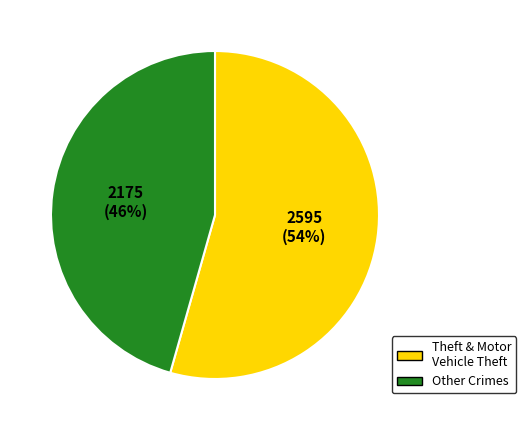

Is there any slice that represents more than half of the pie?

Yes